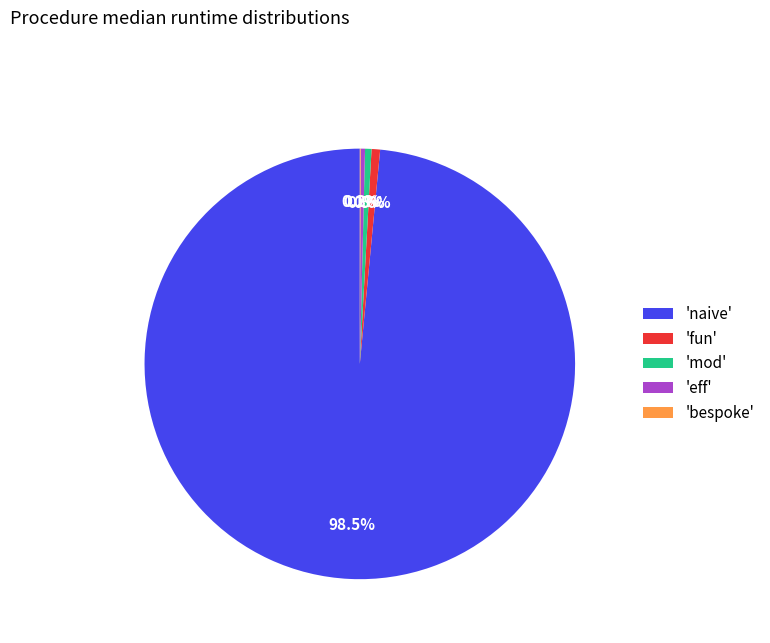

Is the sum of 'naive' and 'fun' greater than half?

Yes